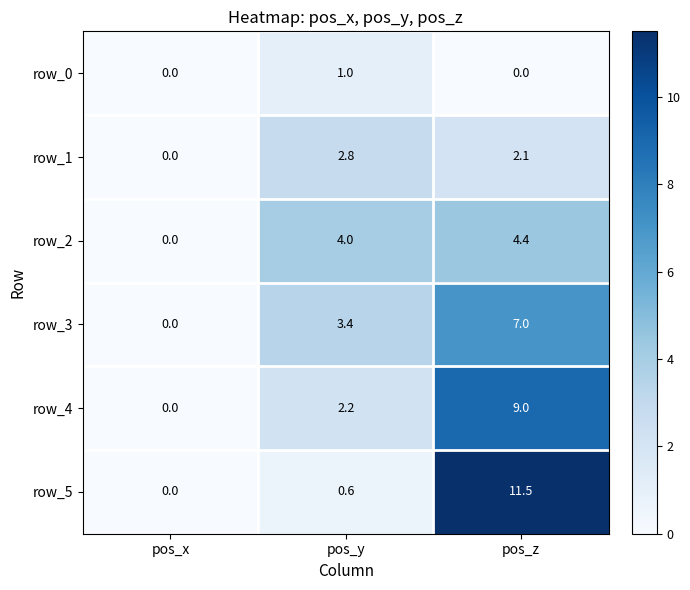

How many positive values does the row_4 series have?

2